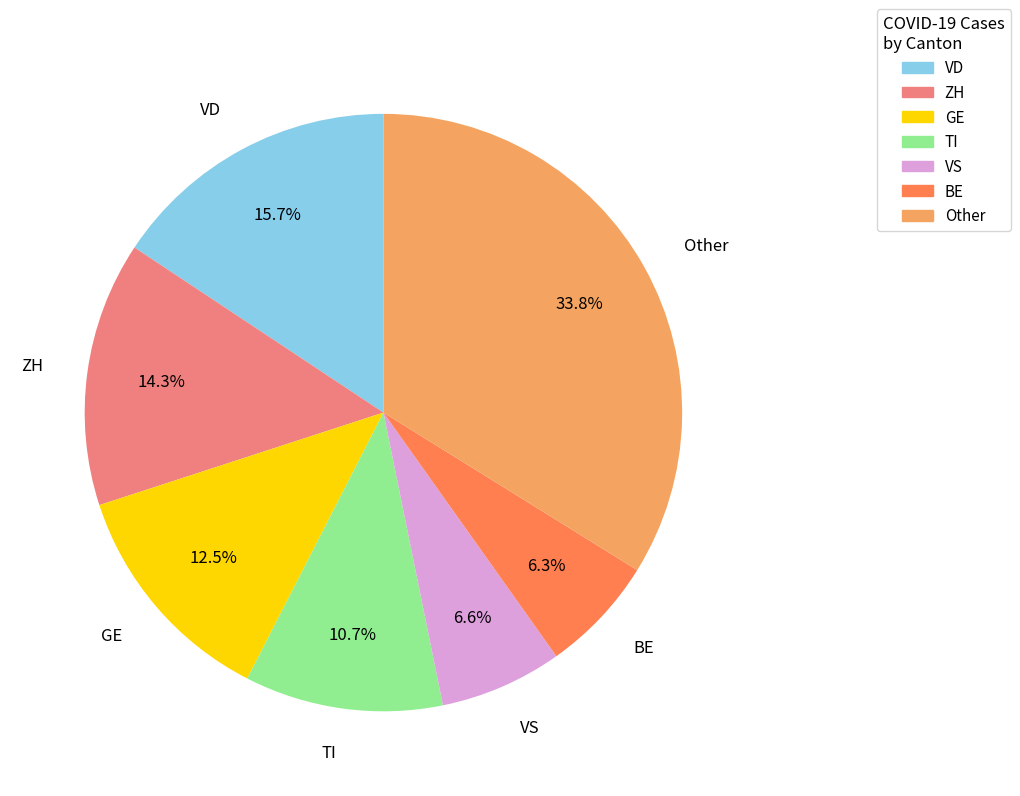

To the nearest percent, what is the average slice percentage?

14%